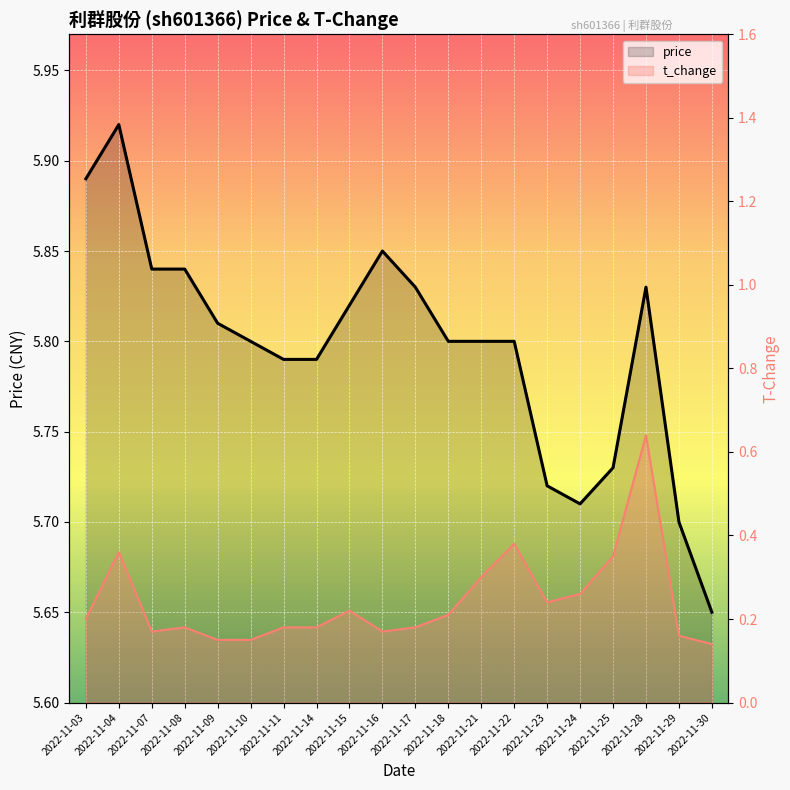

How many price values are between 5 and 6?

20